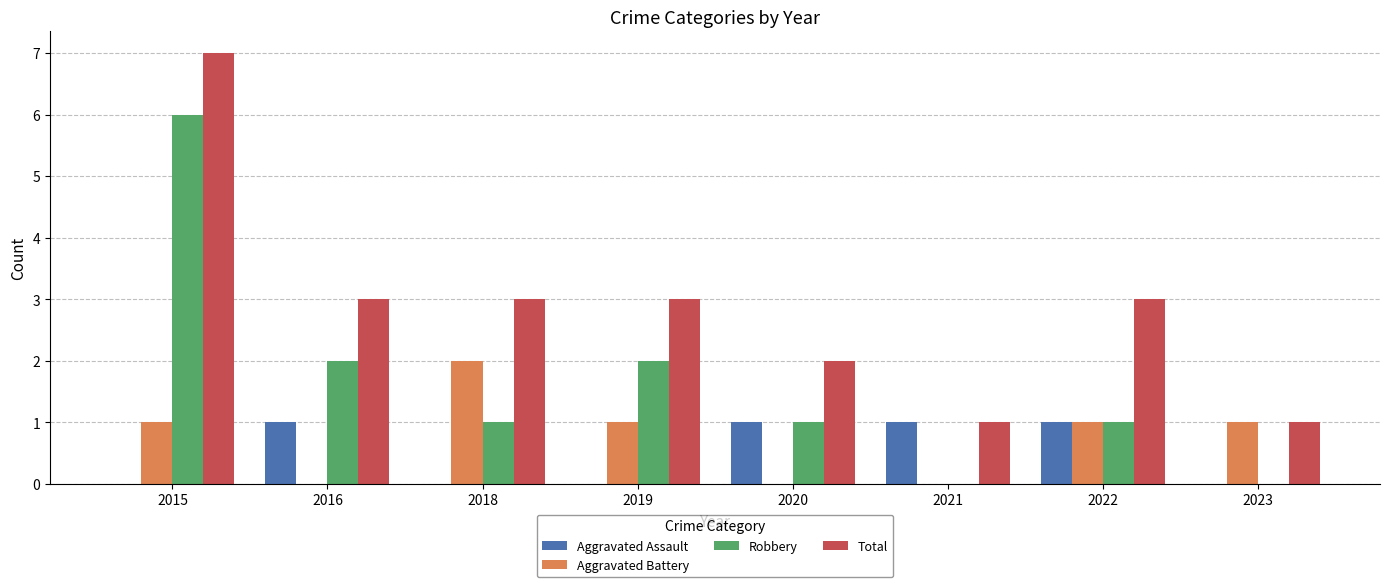

What is the sum of the Aggravated Battery values at 2019 and 2018?

3